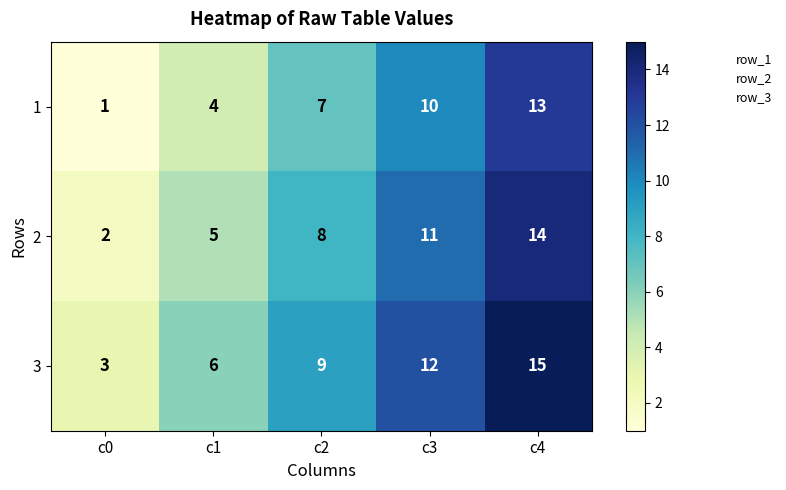

What is the average value of the 2 series?

8